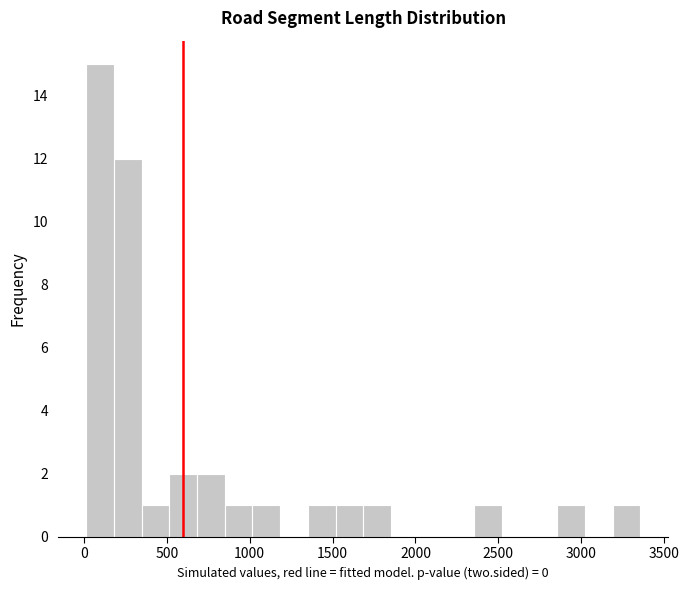

Read against the x-axis, roughly where is the centre of the tallest bar?

100